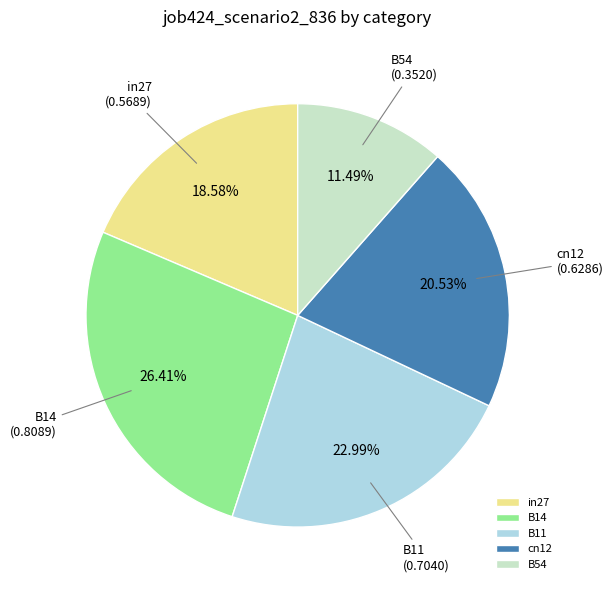

Which category has the biggest portion of the pie?

B14